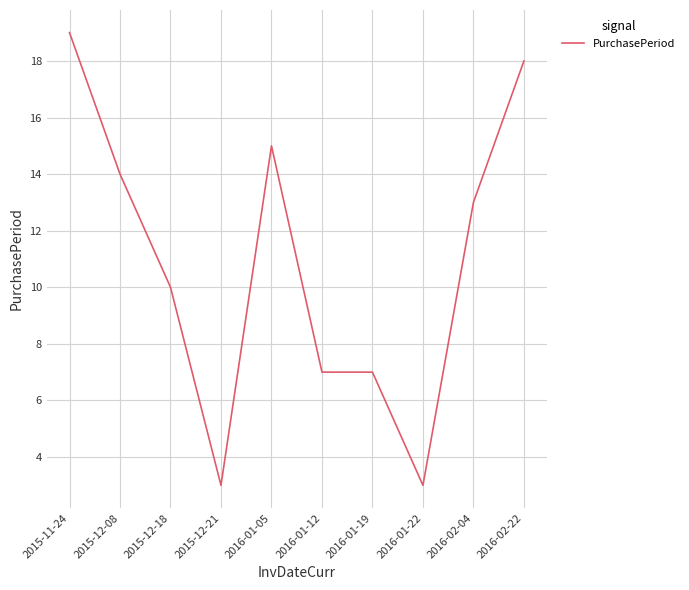

True or false: the data shows 10 at 2015-12-18.

True